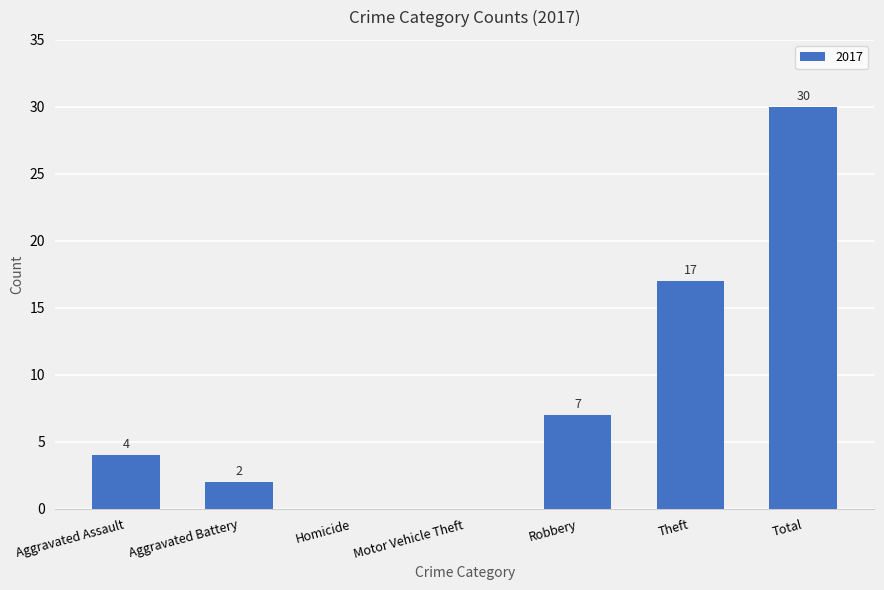

What is the maximum value shown in the chart?

30